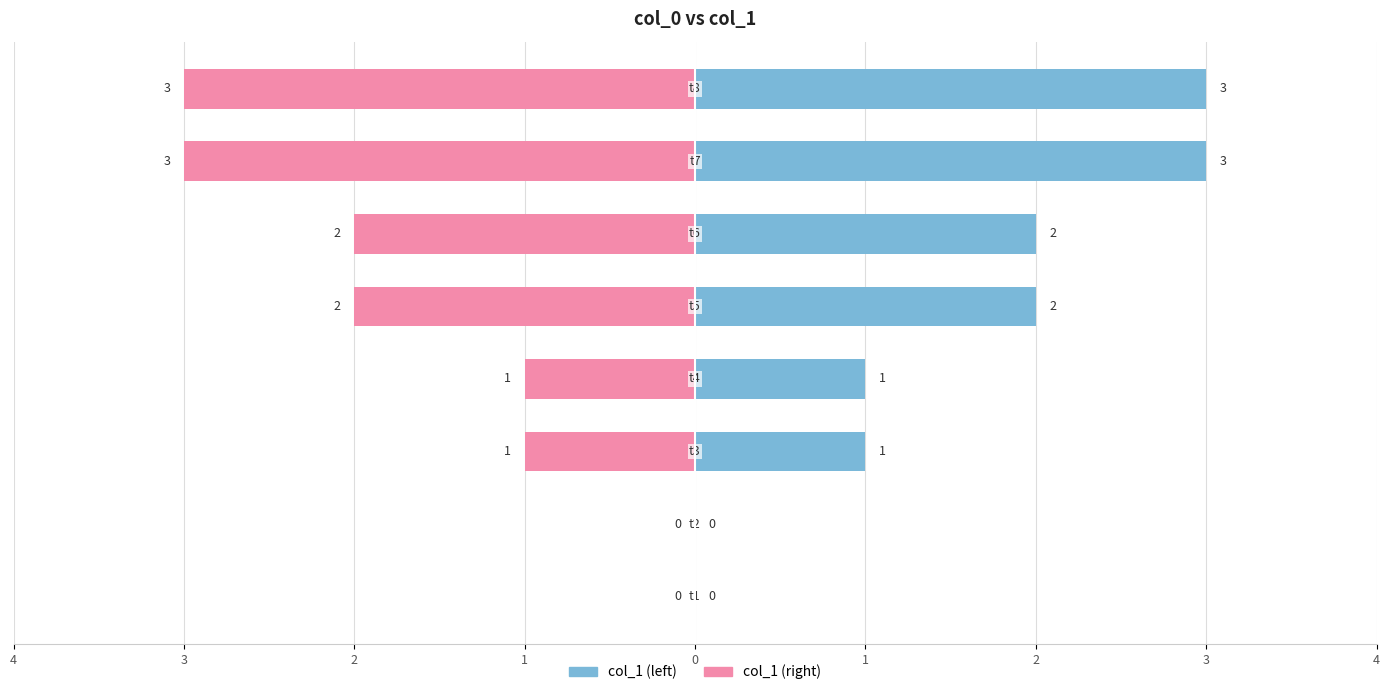

What are all the series names shown in the legend?

col_1 (left), col_1 (right)